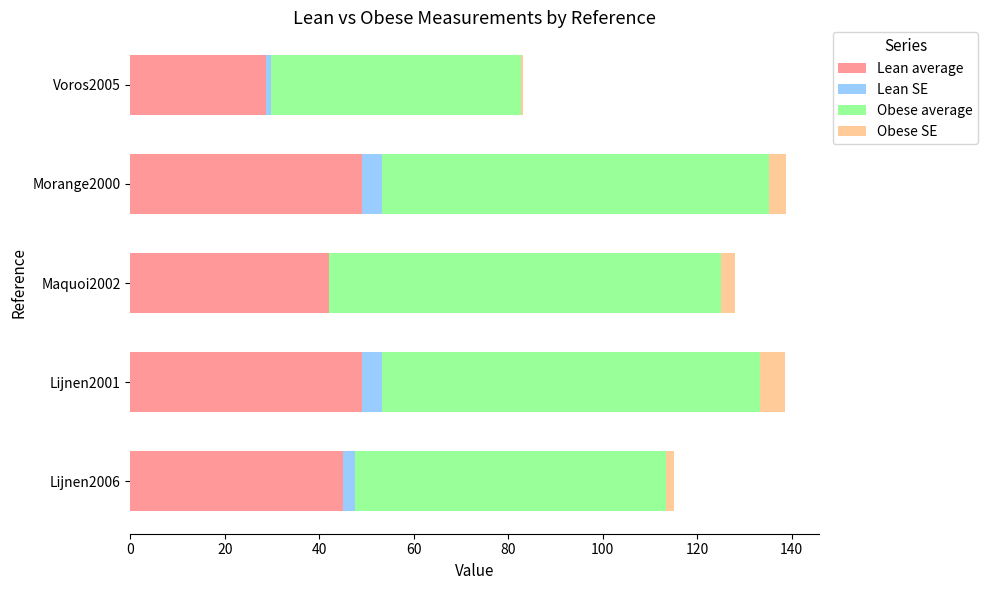

What is the total value across all series at Maquoi2002?

128.0